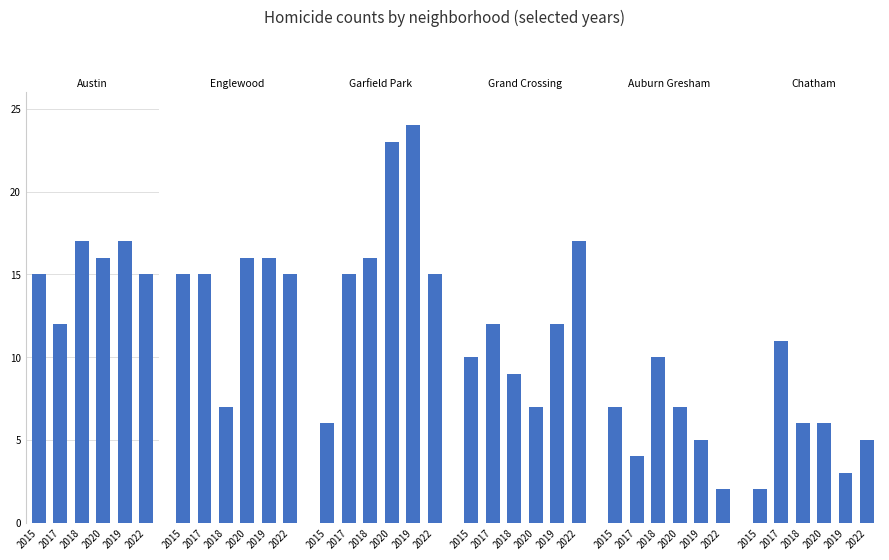

What is the maximum value shown in the chart?

24